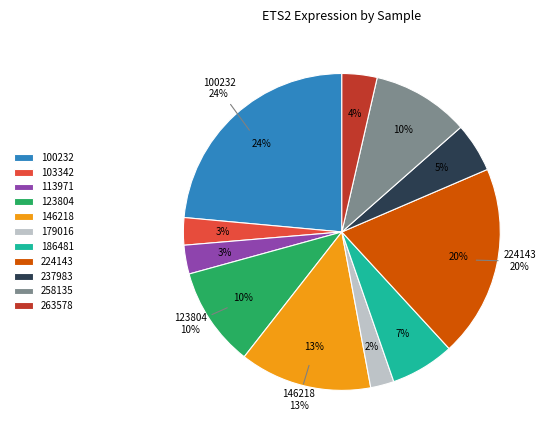

The 224143 slice represents 5% of the pie. True or false?

False